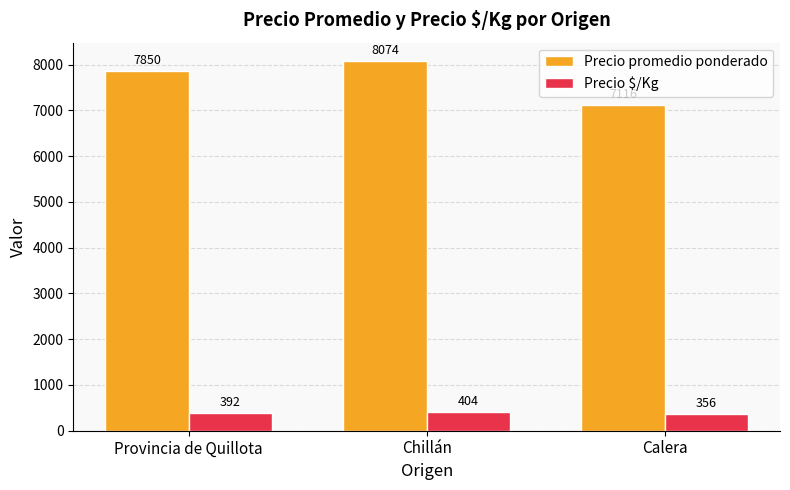

What are all the series names shown in the legend?

Precio promedio ponderado, Precio $/Kg